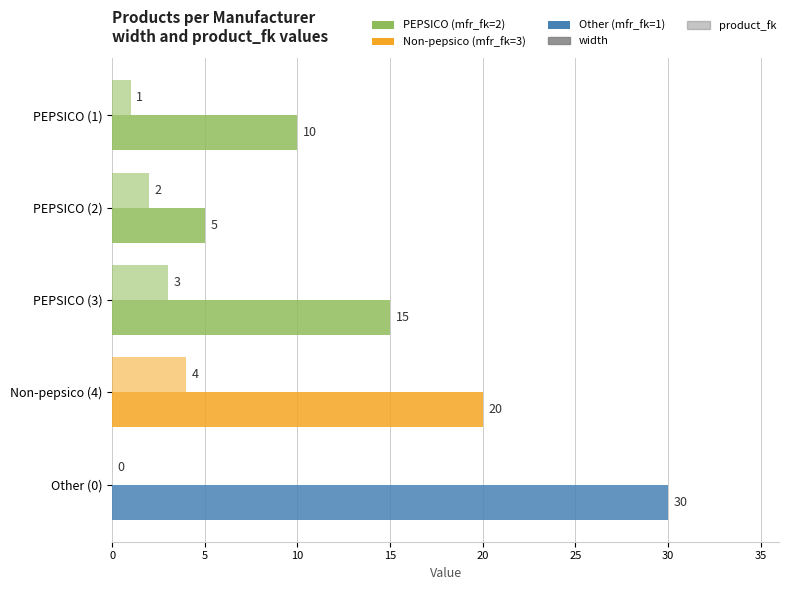

What is the greatest value displayed?

30